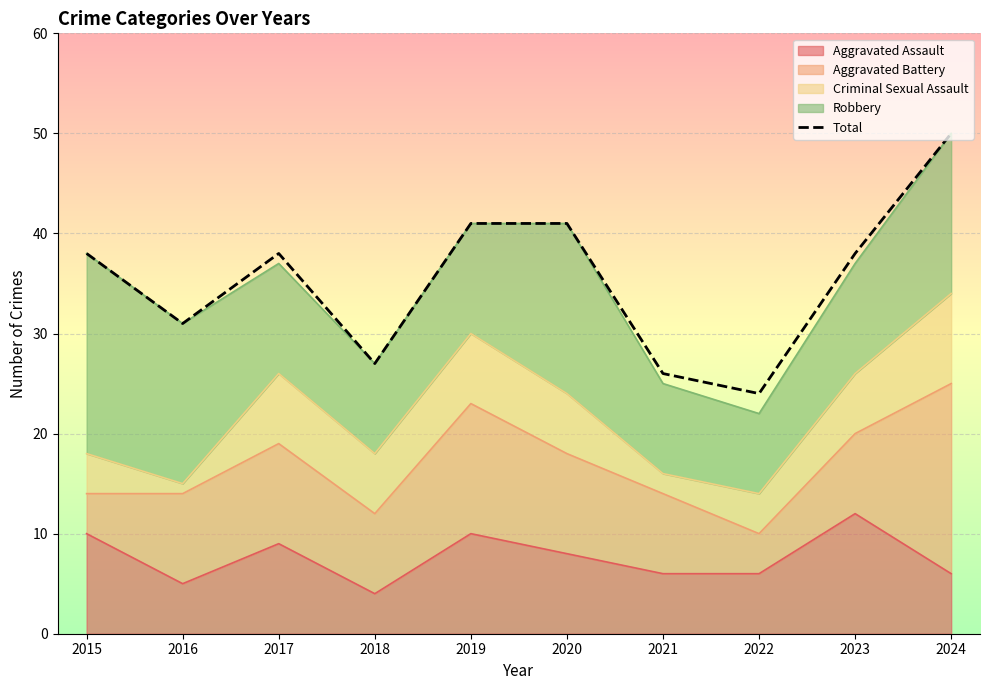

Where is the first local maximum?

2017